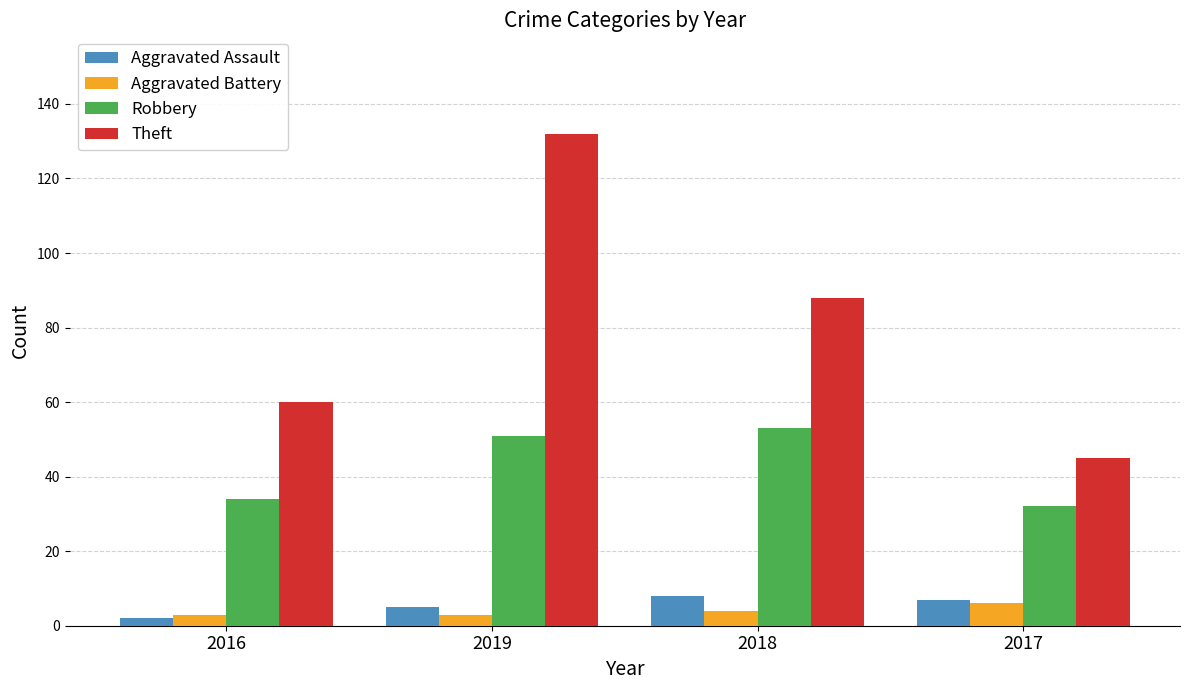

Is it true that Aggravated Assault equals 14 at 2018?

False